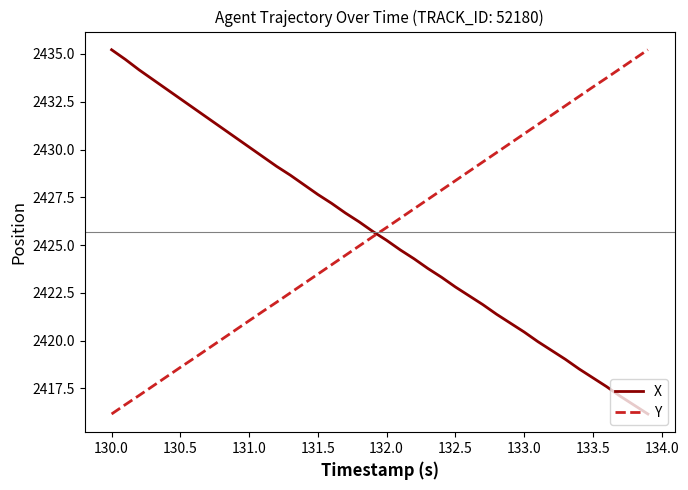

At how many categories does at least one series exceed 2419?

40